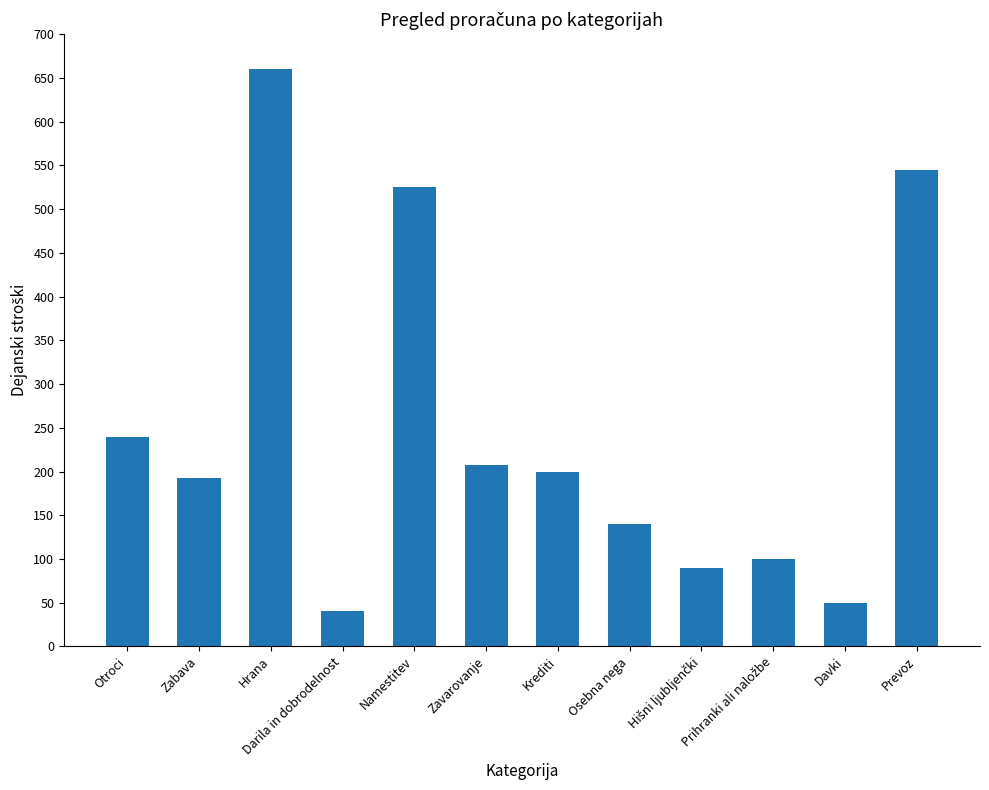

Reading left to right, extract all data points from this chart.

240	193	660	40	525	208	200	140	90	100	50	545